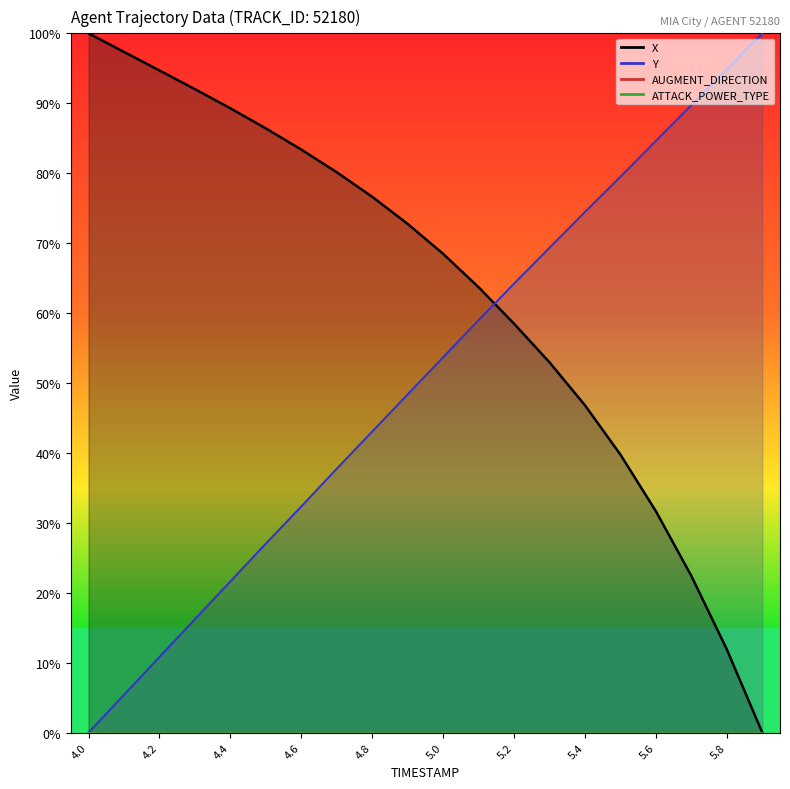

How many series are shown in this chart?

2